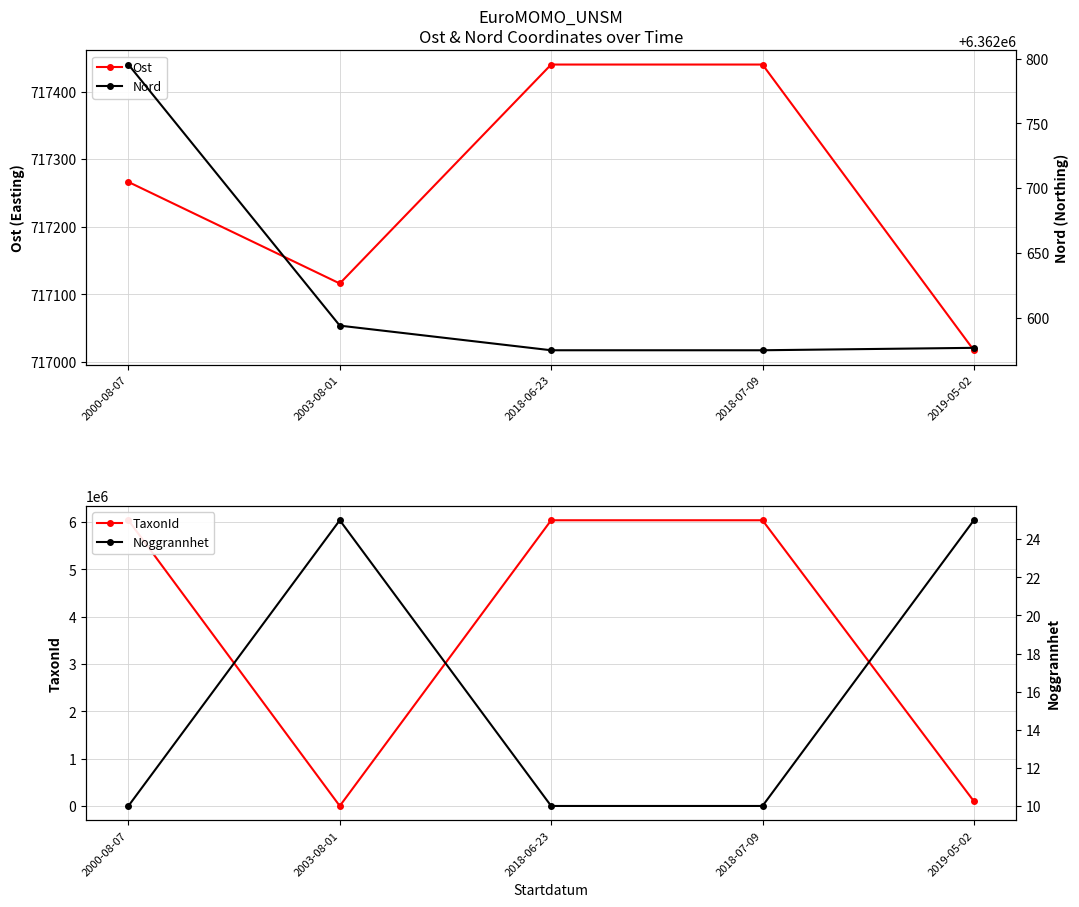

Between 2000-08-07 and 2019-05-02, which is larger?

2000-08-07